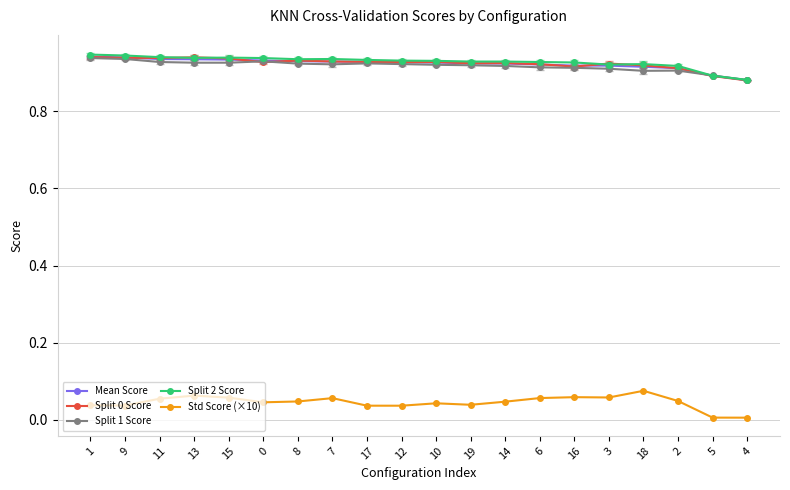

The value of Split 2 Score at 2 is 1.4. True or false?

False